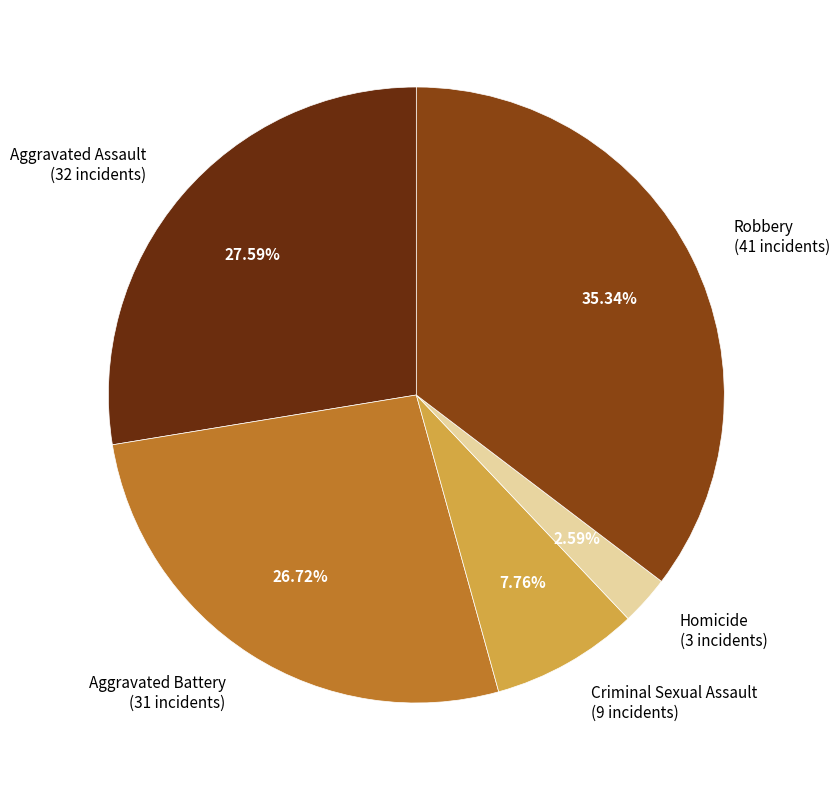

True or false: Aggravated Assault accounts for 13% of the total.

False